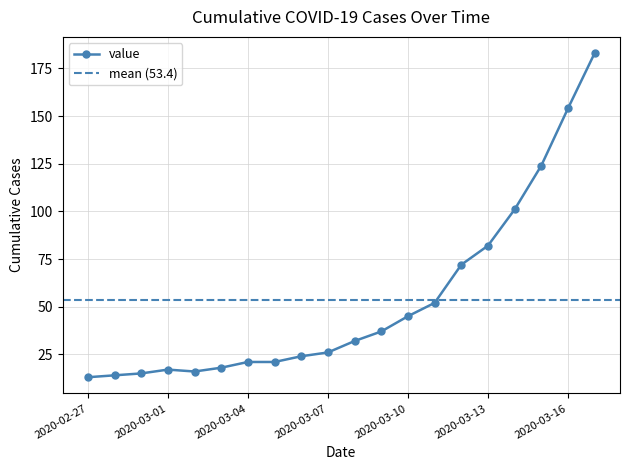

What is the label of the 6th point from the right?

2020-03-12